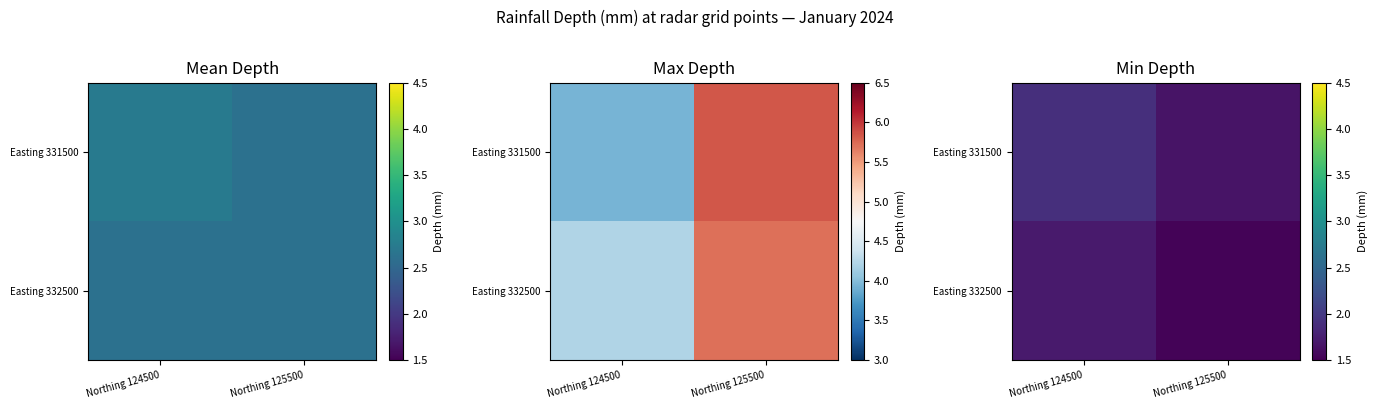

What is the total value across all series at Northing 124500?

3.6